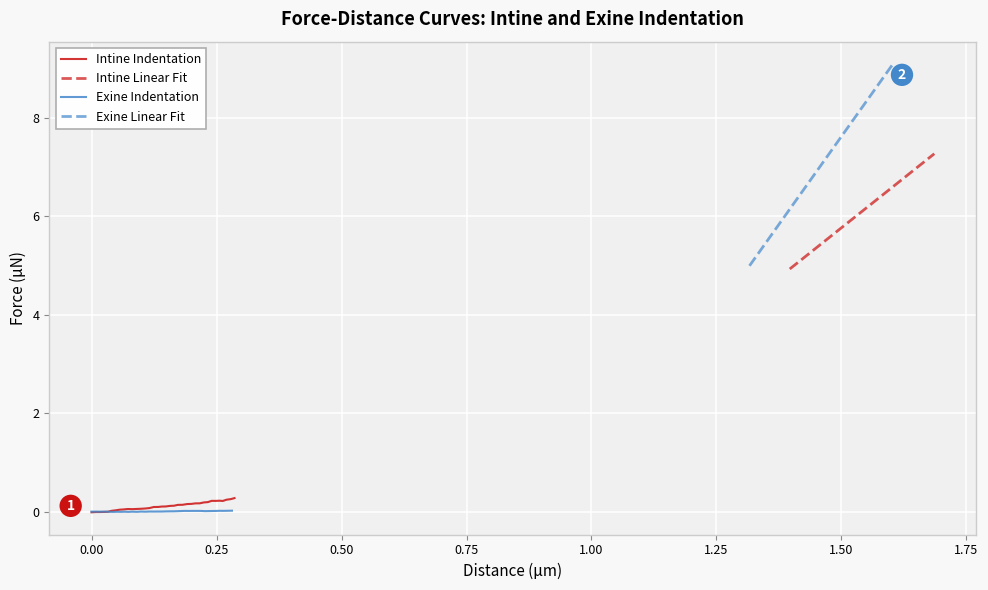

What is the highest value of the Intine Indentation series?

0.3